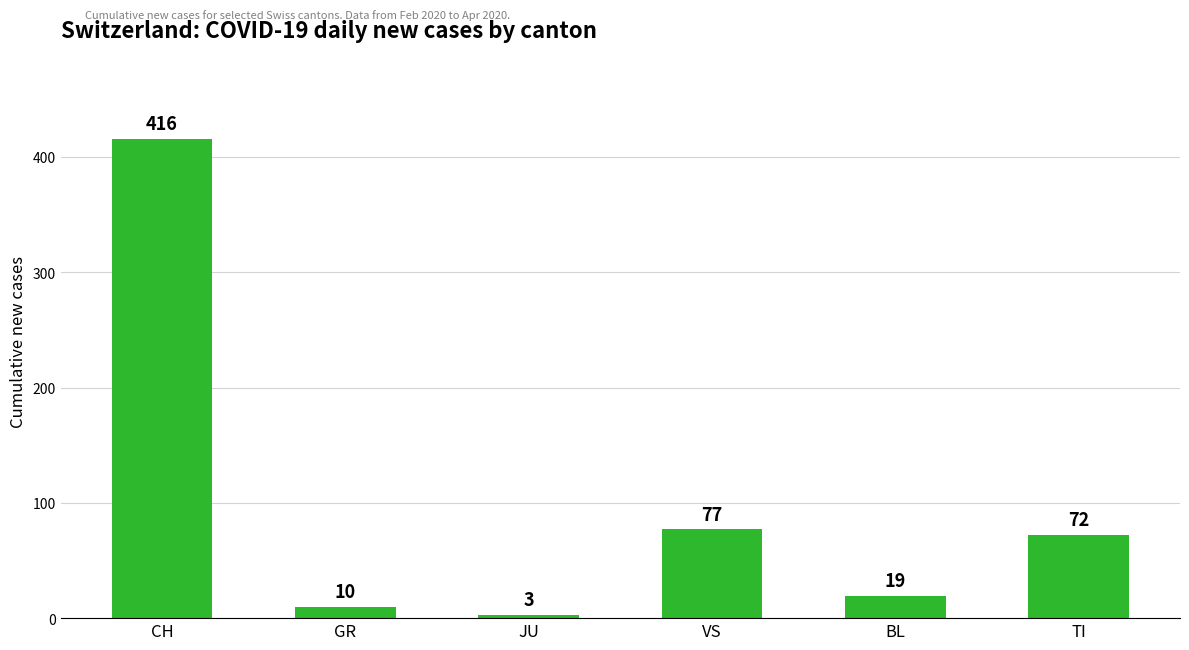

How many distinct data groups are displayed?

1